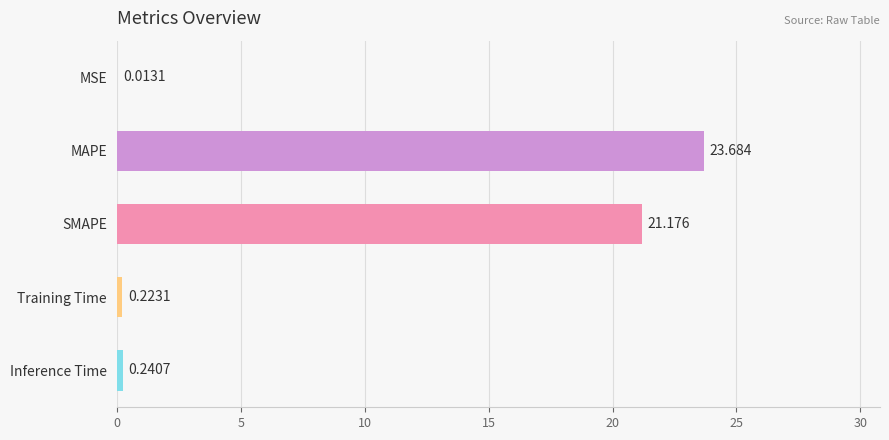

Where is the data nearest to the value 11?

SMAPE